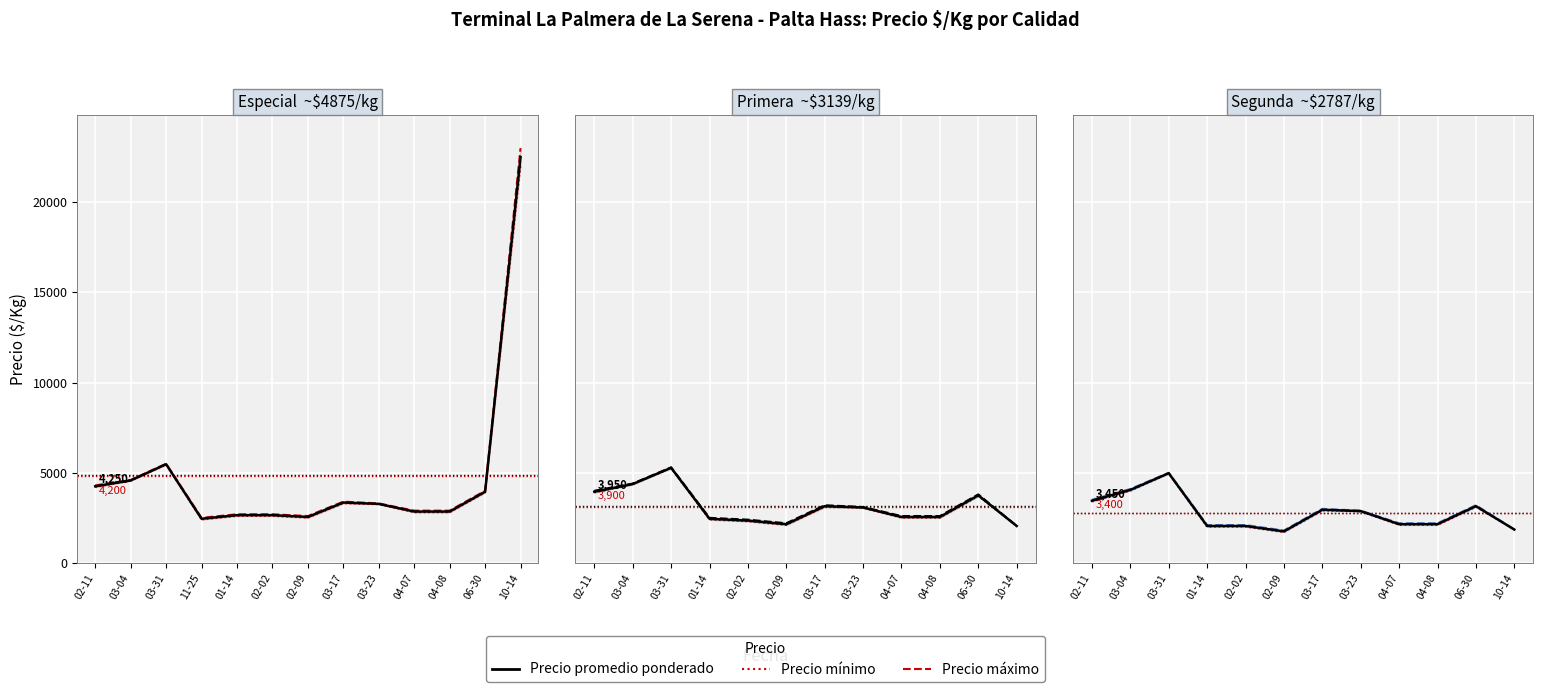

What is the difference between the maximum and minimum values in the Precio mínimo series?

3250